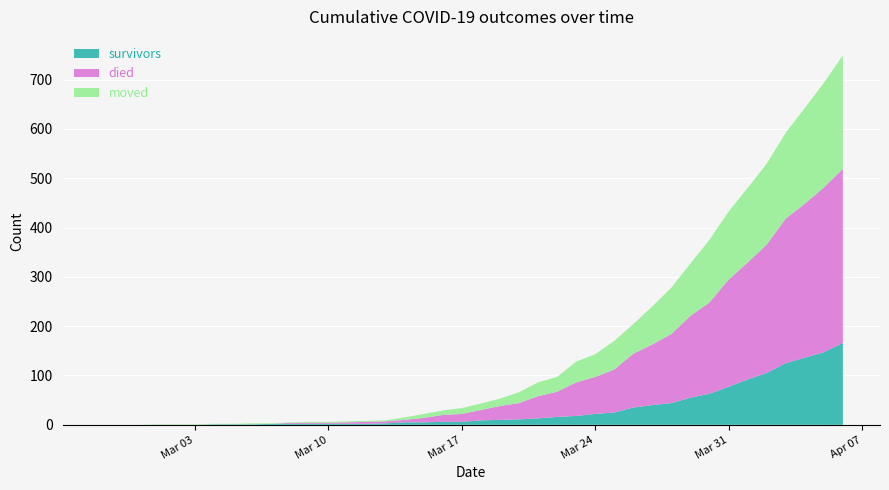

Reading left to right, list all the values displayed in this chart.

survivors: 0	0	0	0	0	0	1	1	1	2	2	2	2	2	2	3	5	5	6	6	9	10	11	13	16	18	22	25	35	40	44	55	63	77	92	105	125	136	147	166
died: 0	0	0	0	0	0	0	0	0	0	2	2	2	3	4	4	5	9	14	16	21	28	33	45	51	68	75	87	109	123	140	166	185	217	237	260	293	312	334	353
moved: 0	0	0	1	1	1	1	1	2	1	1	2	2	2	2	2	5	8	9	12	13	15	22	28	30	42	46	58	60	77	94	106	127	138	151	164	174	194	212	230